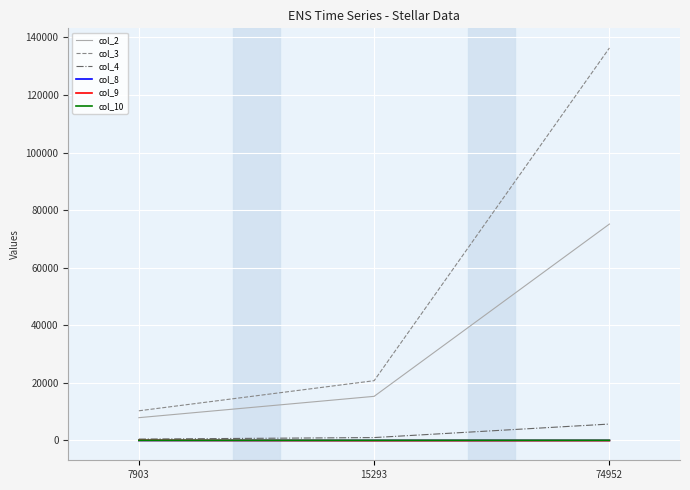

What is the greatest value displayed?

136352.0